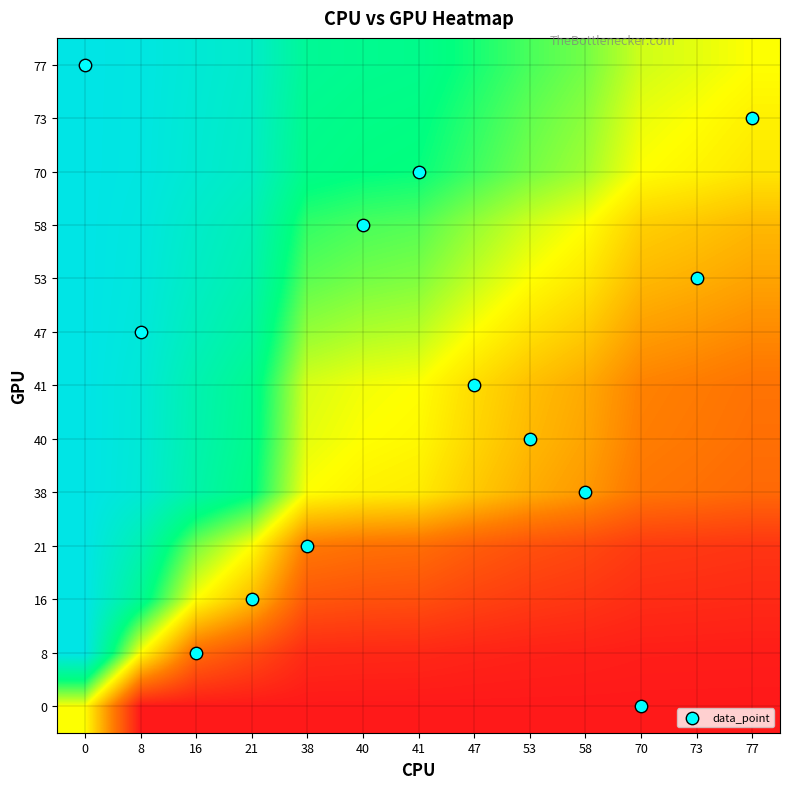

Count the number of categories in the chart.

13